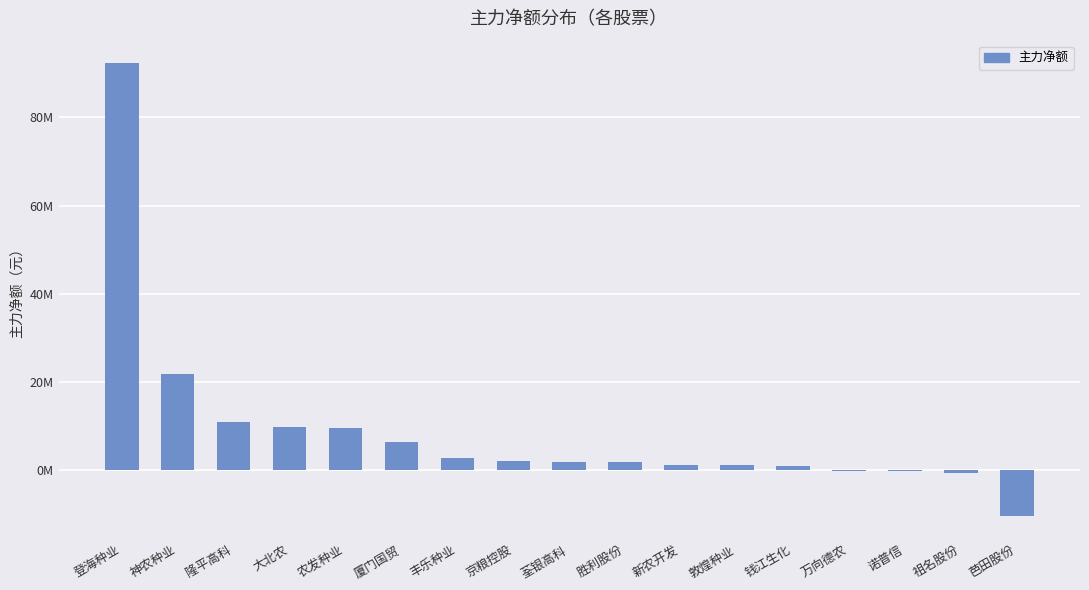

What is the difference between the maximum and minimum values?

102743906